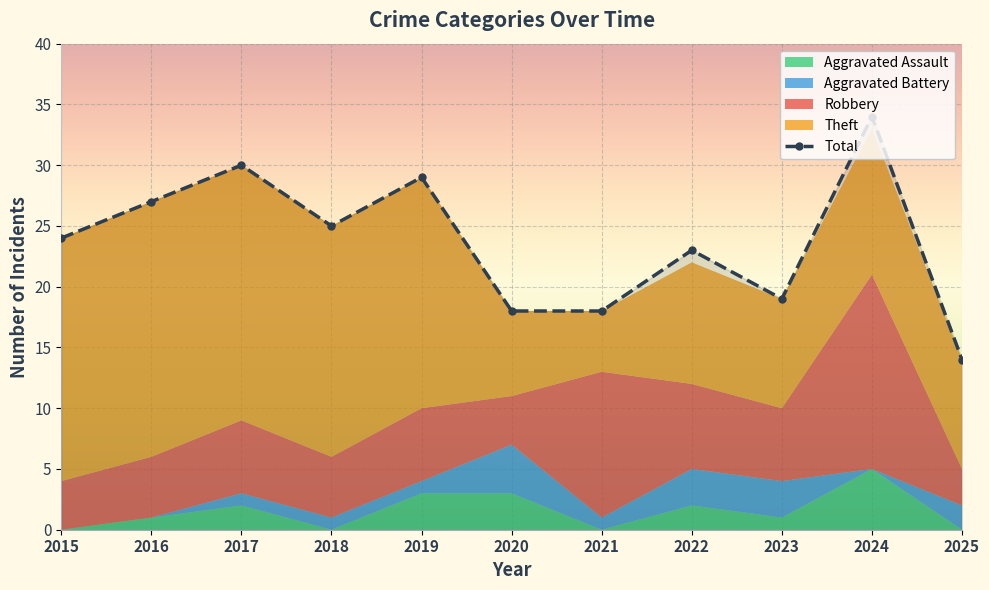

True or false: Total has a value of 24 at 2015.

True